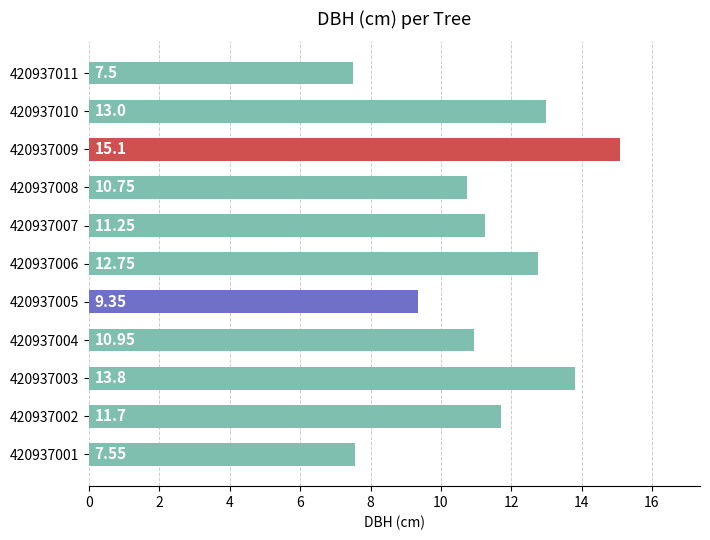

Which category has the lowest value across all series?

420937011